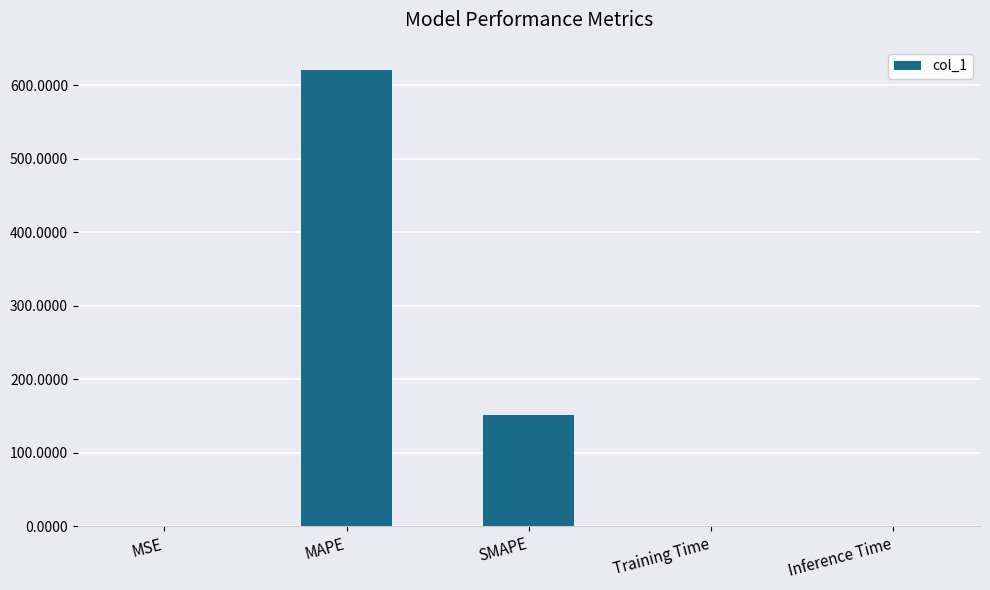

What is the sum of all values?

772.7